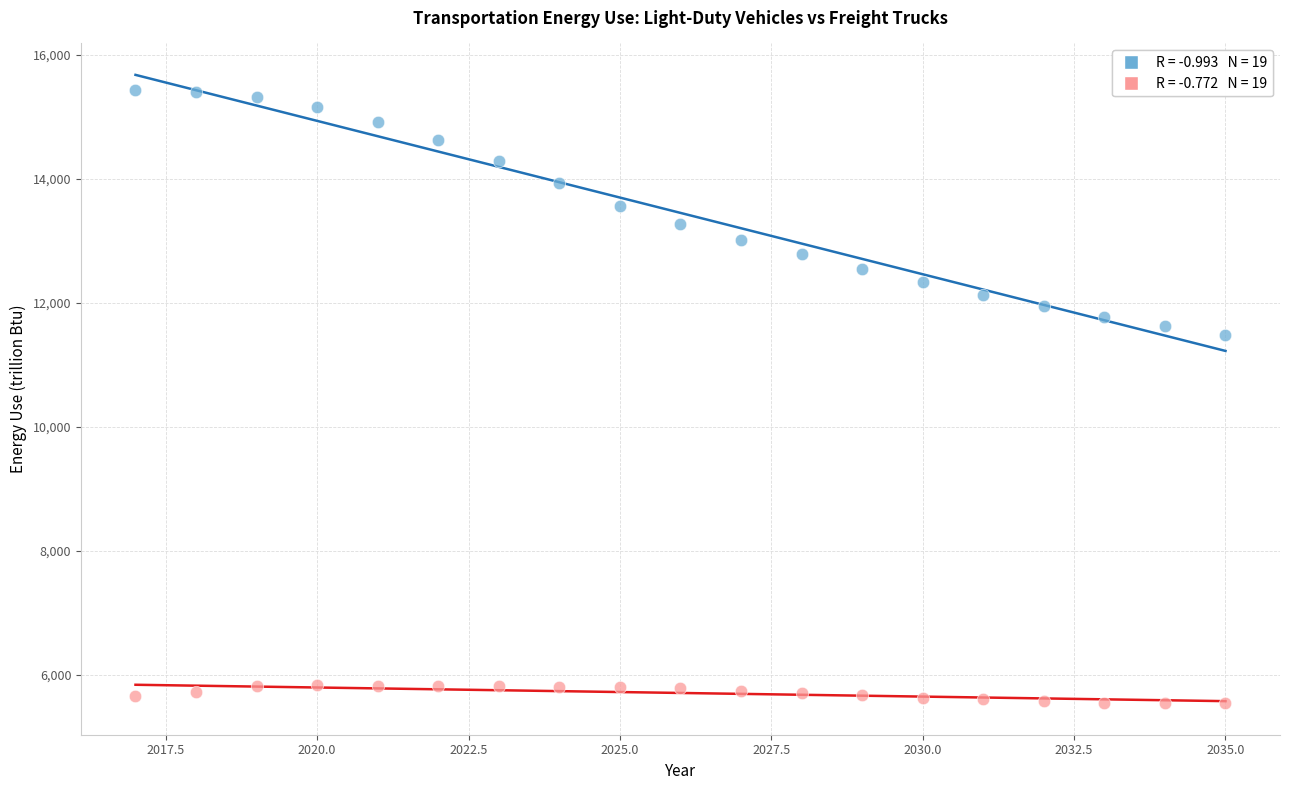

Across all series, what Y value is closest to 10483?

11477.6